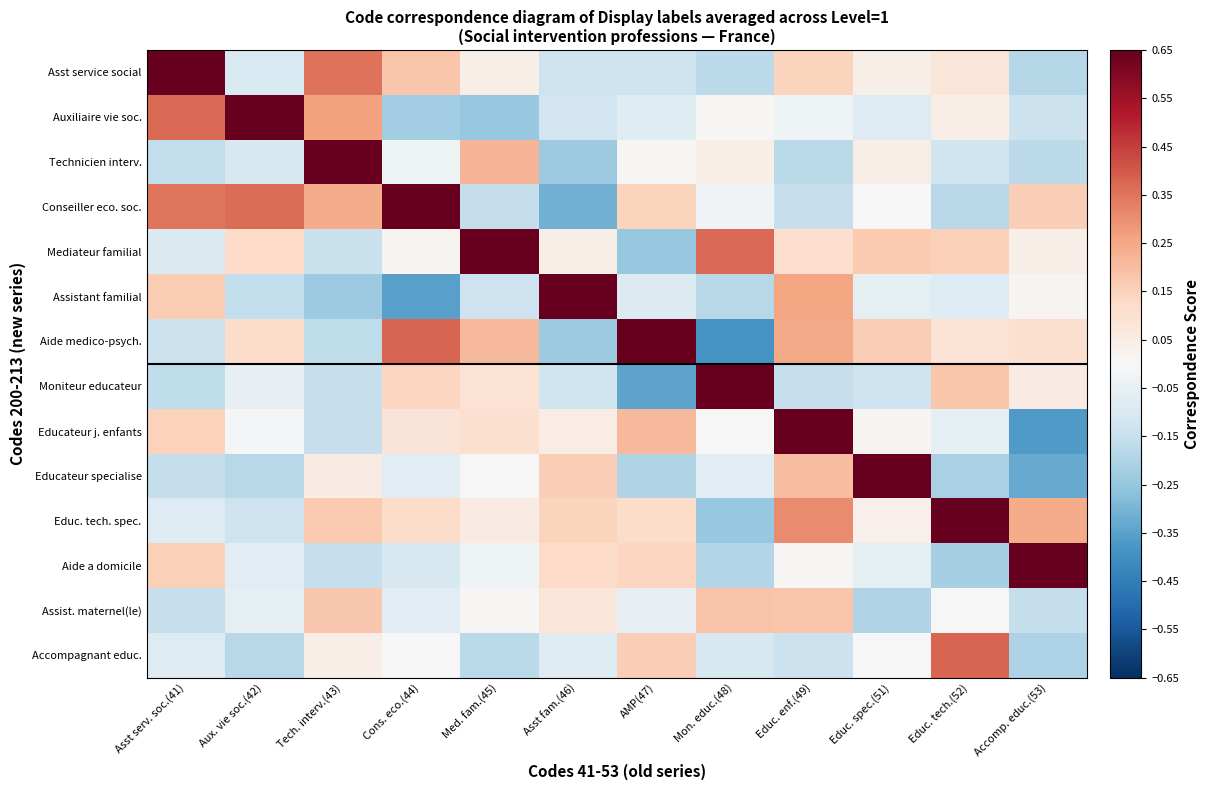

At how many categories does at least one series exceed 0?

12